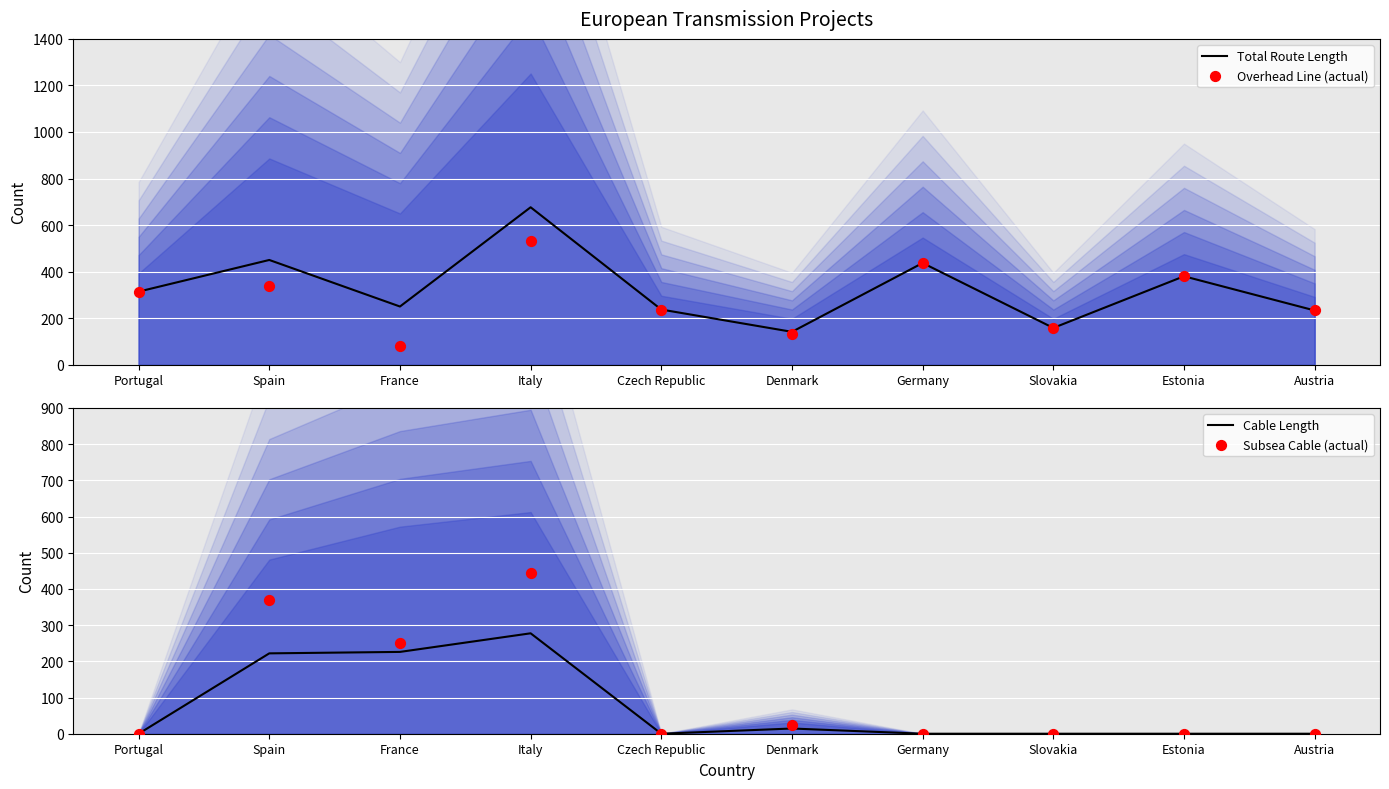

What are all the series names shown in the legend?

Total Route Length, Overhead Line (actual), Cable Length, Subsea Cable (actual)